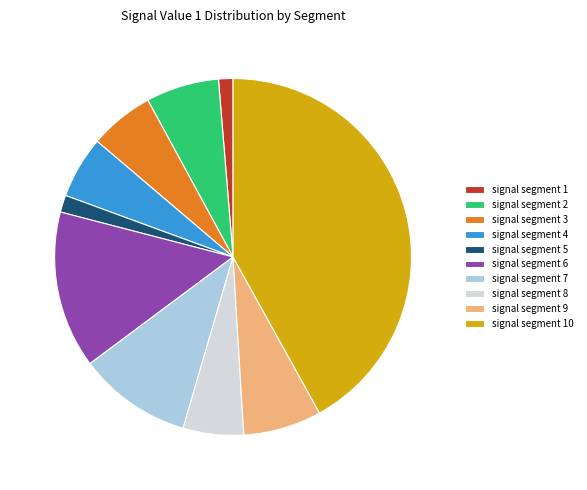

Which slice is the largest?

signal segment 10